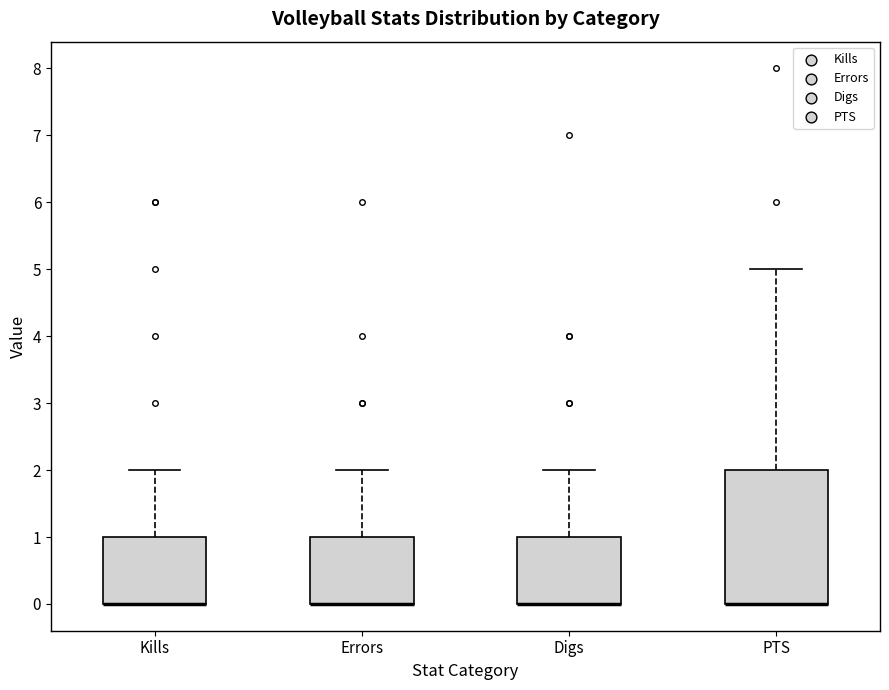

Which box is the tallest, from its lower edge to its upper edge?

PTS